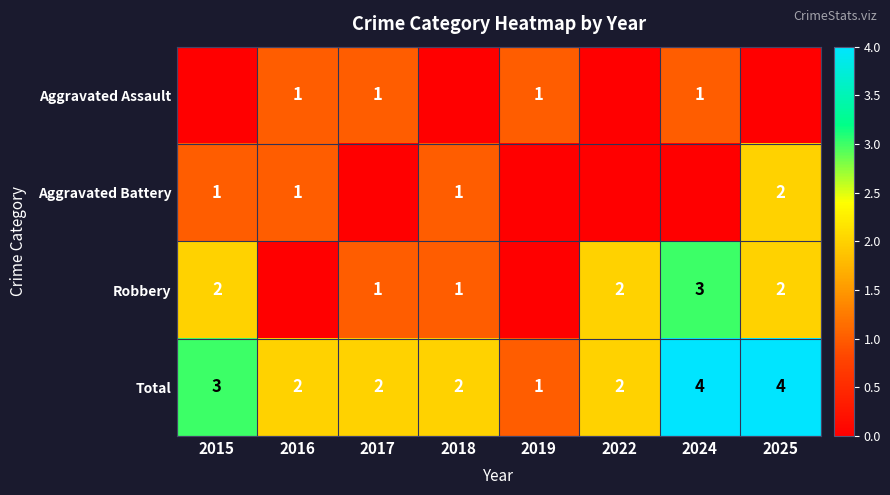

At how many categories does at least one series exceed 3?

2